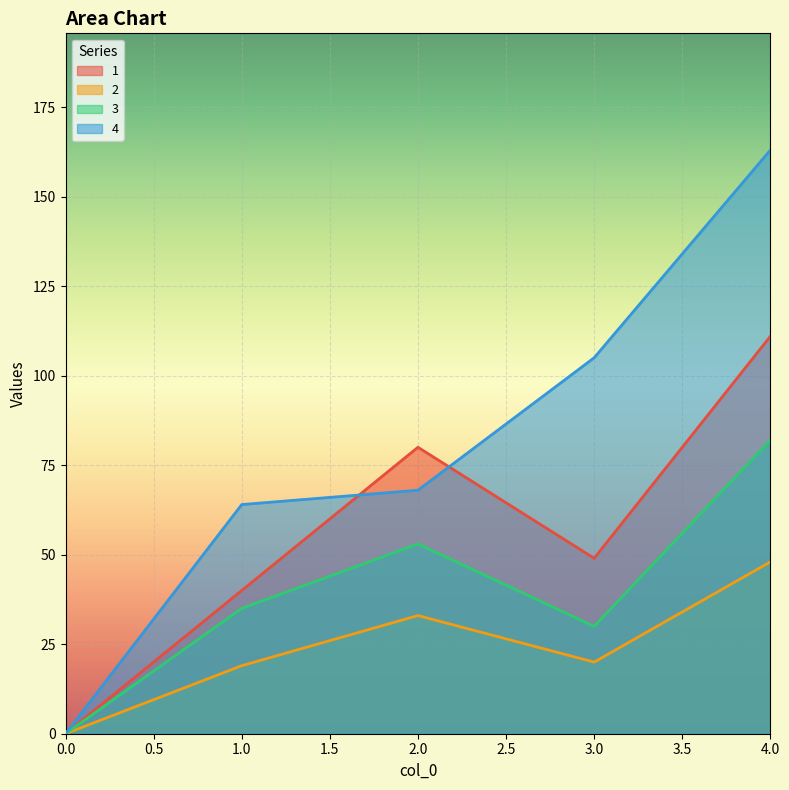

At which category does 3 reach its first local valley?

3.0